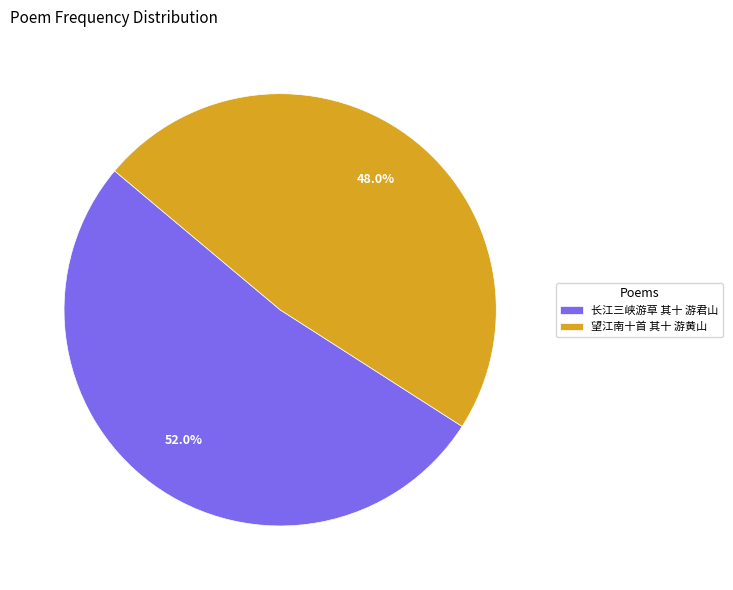

To the nearest percent, what portion does 长江三峡游草 其十 游君山 represent?

52%